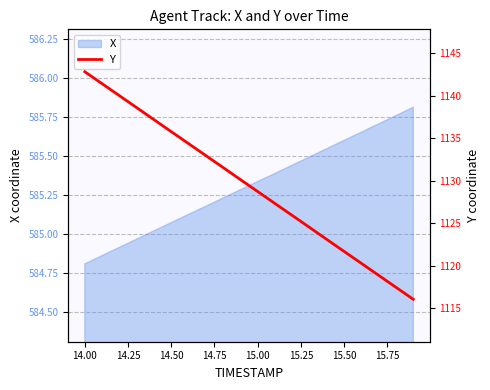

At which label does X reach its minimum?

14.00